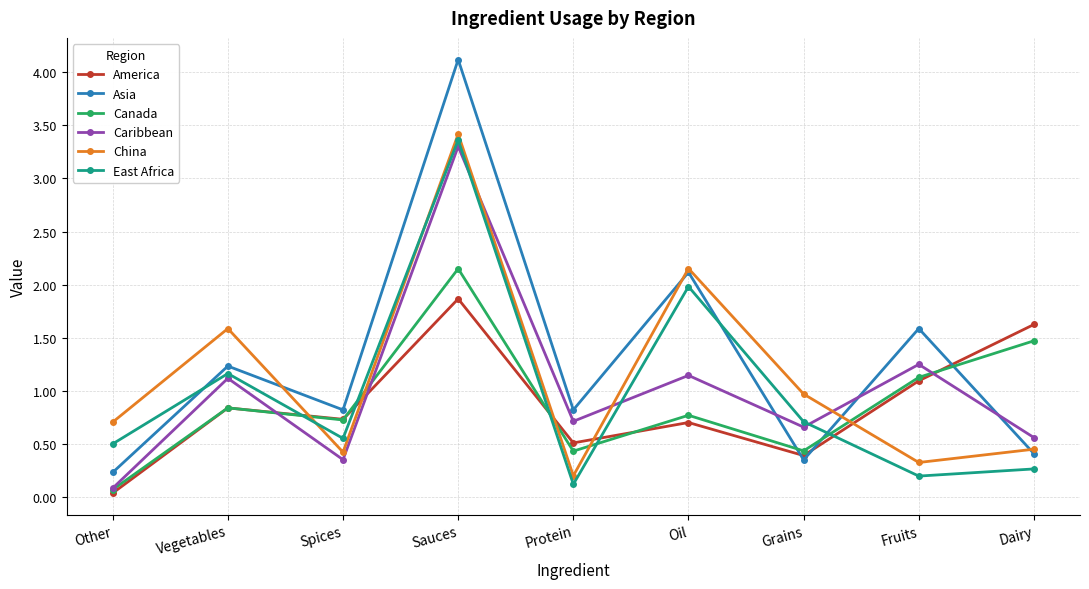

What position from the right is Protein?

5